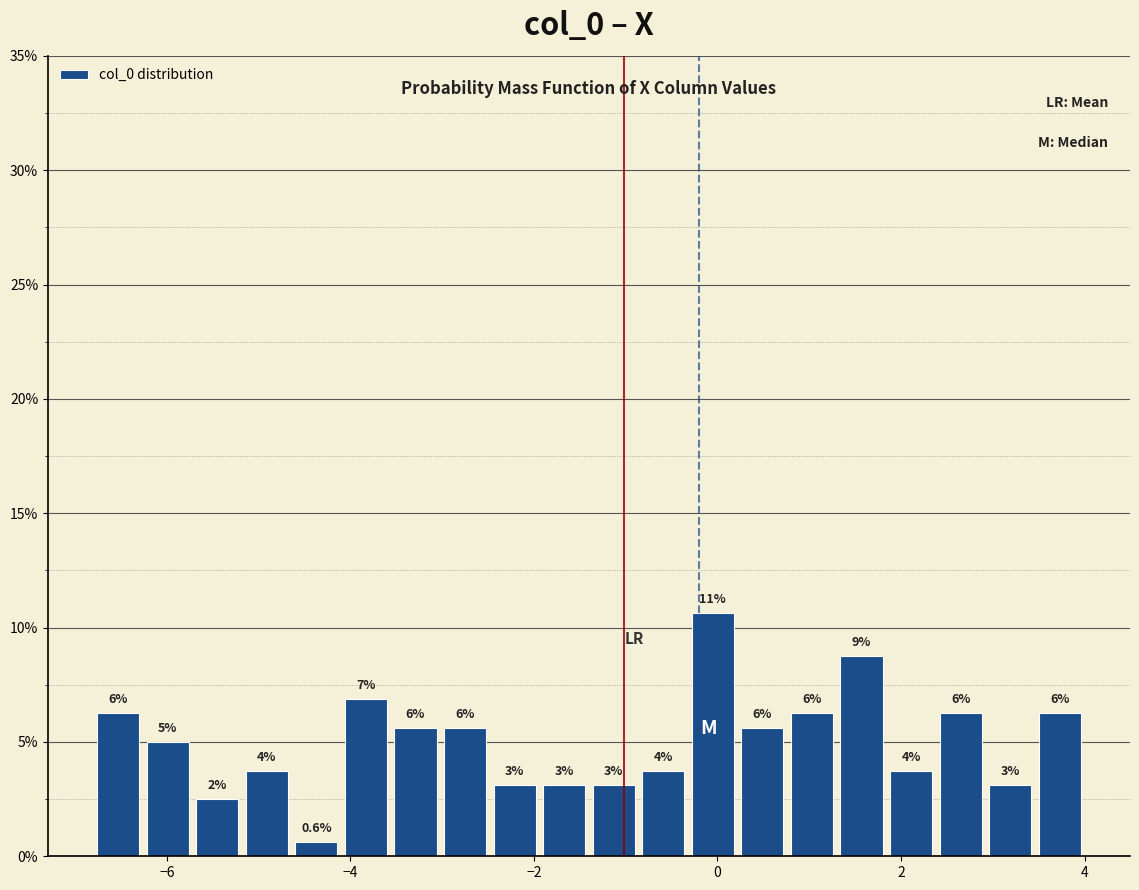

Around what value on the x-axis is the tallest bar? Give the approximate position of its centre, as read against the axis.

0.0